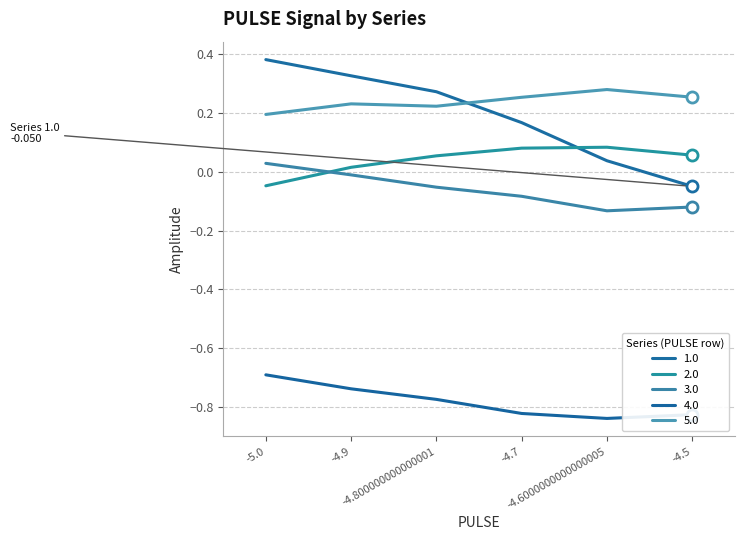

What is the average value of the 4.0 series?

-0.8